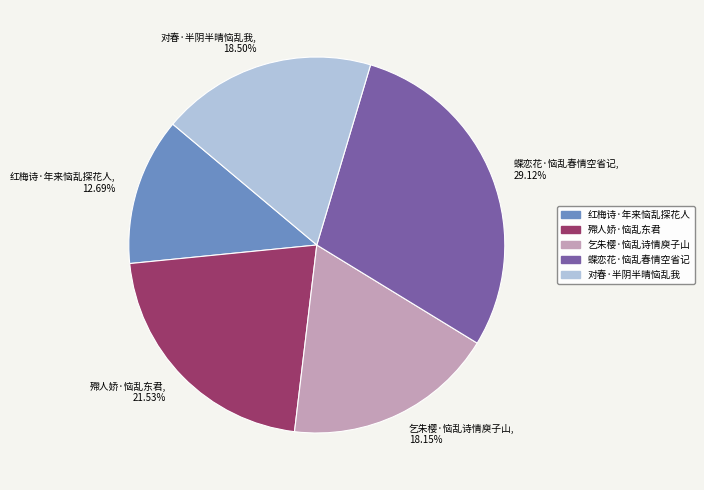

How many segments does this pie chart have?

5